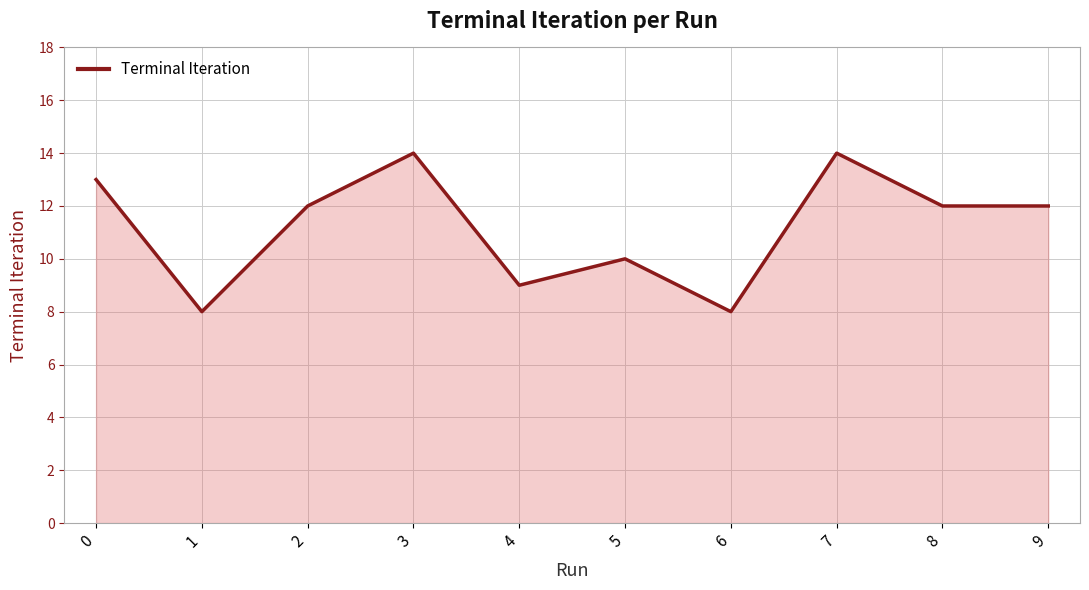

Does the chart display data point markers on the line(s)?

No